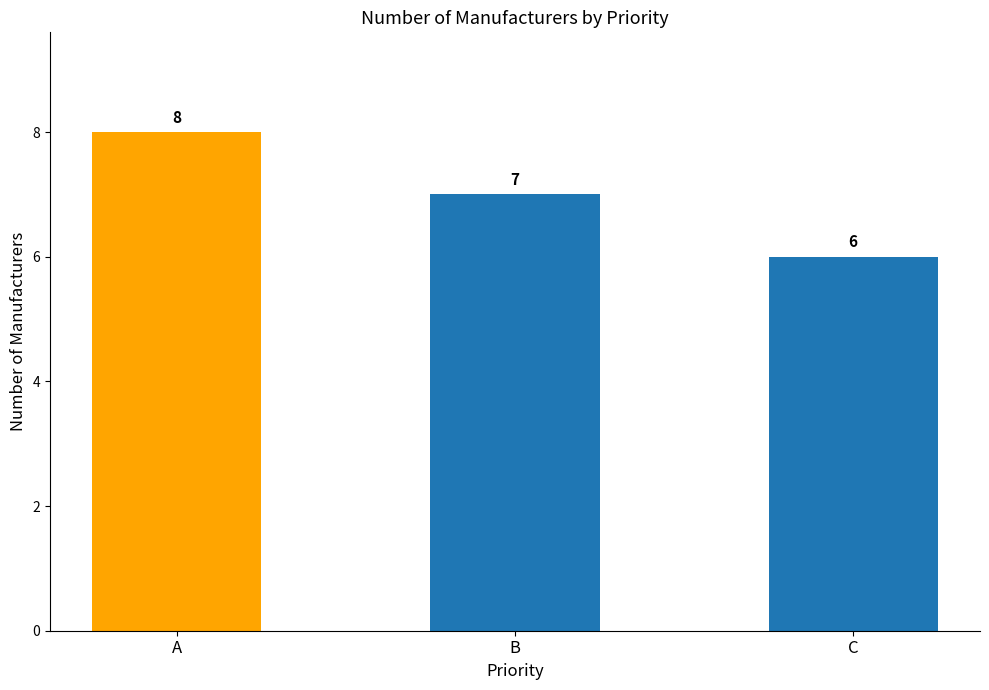

List the labels in order of value, smallest first.

C, B, A